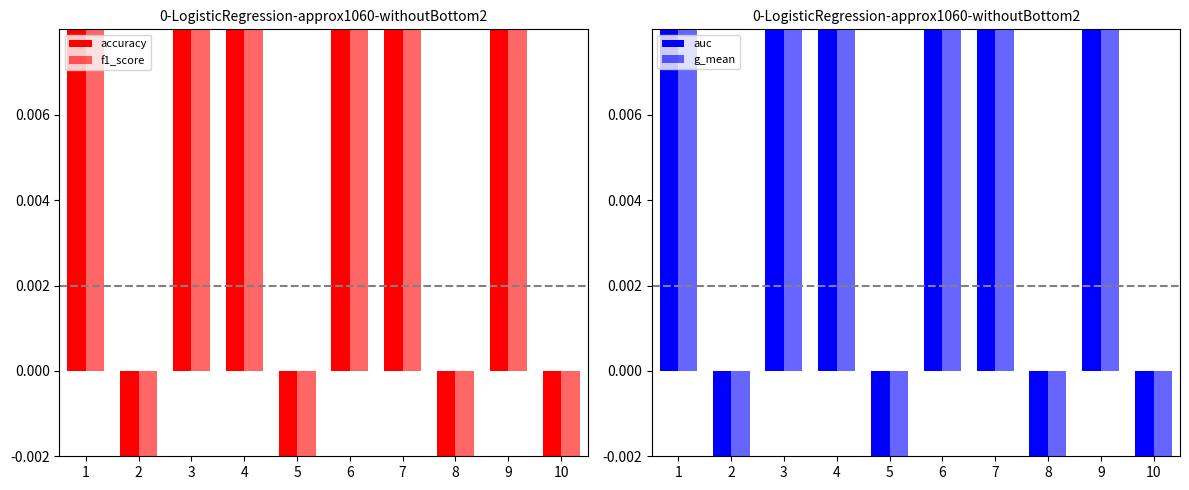

How many data points in accuracy are above 0?

6